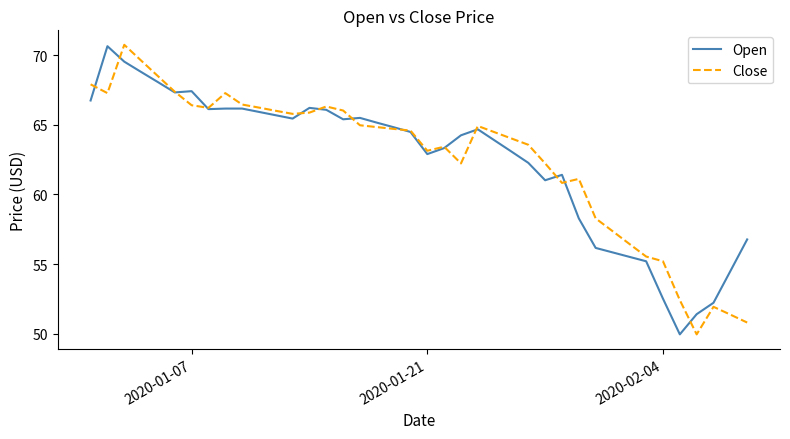

What is the minimum value shown in the chart?

50.0